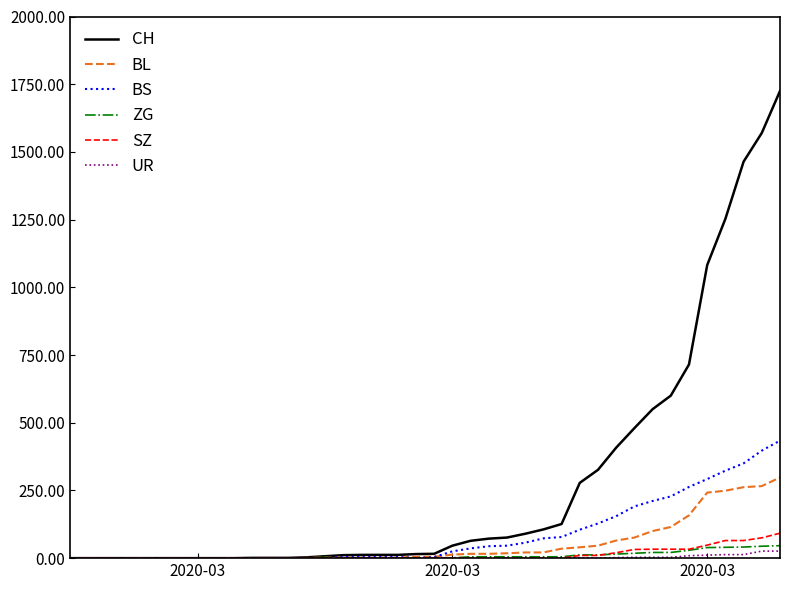

Which series has the largest range (max minus min)?

CH